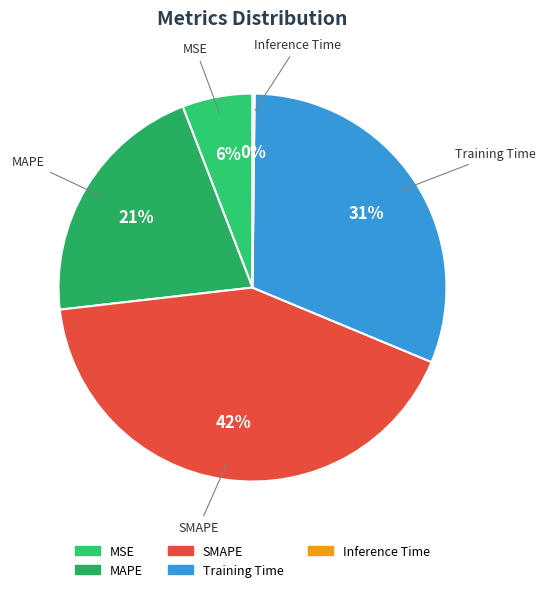

Does any single category account for the majority?

No